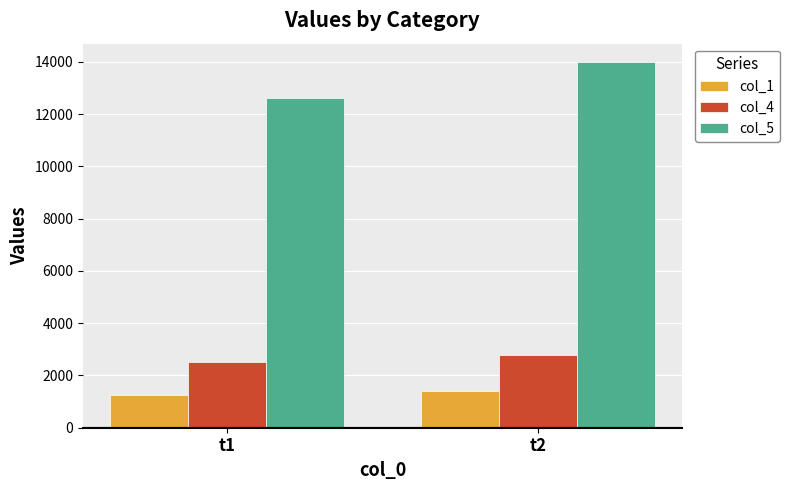

What is the value of the col_5 bar at the 2nd from the left?

14000